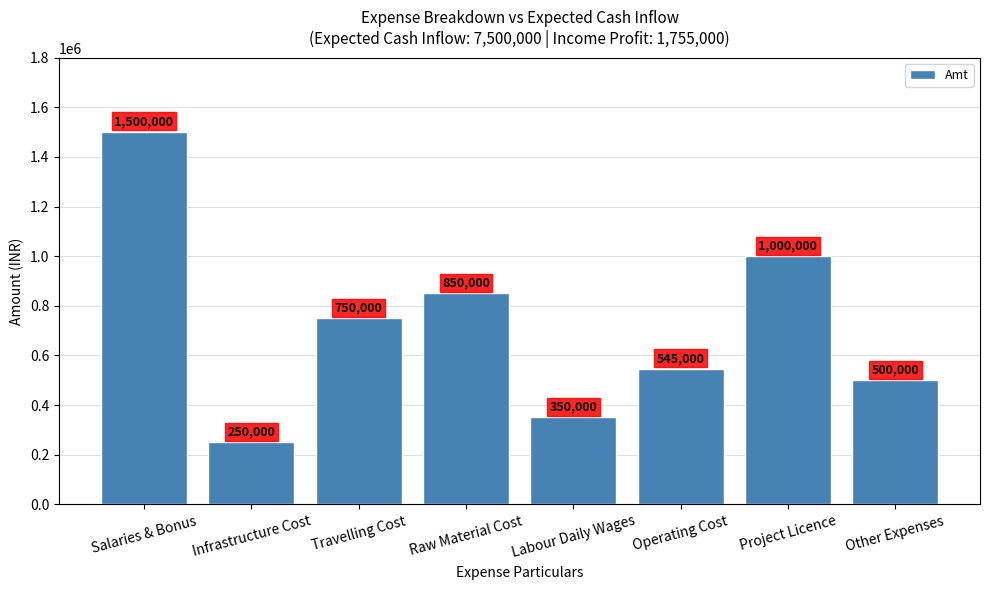

What is the label of the 2nd bar from the right?

Project Licence